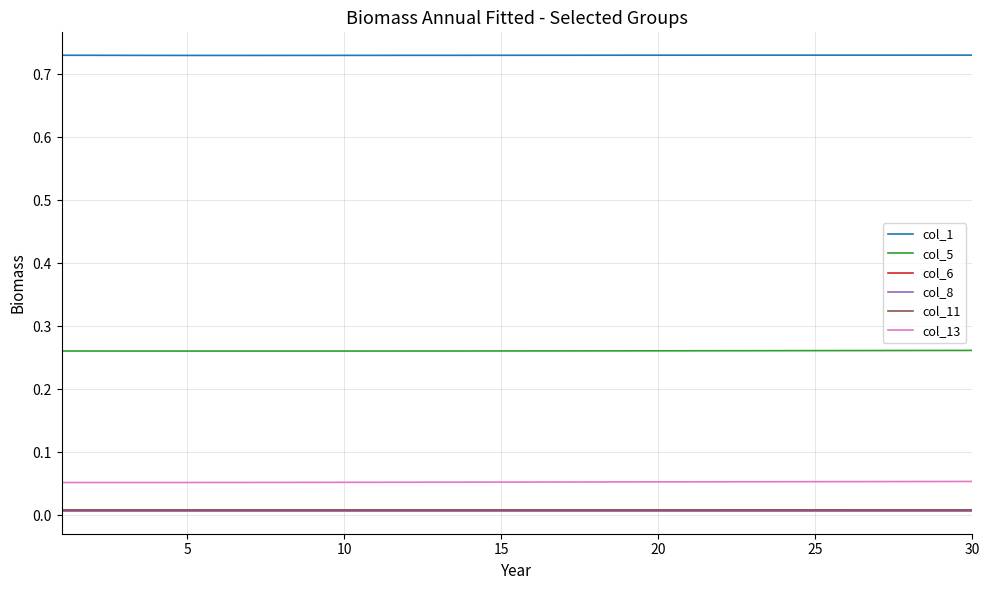

True or false: col_8 and col_5 cross at least once.

False